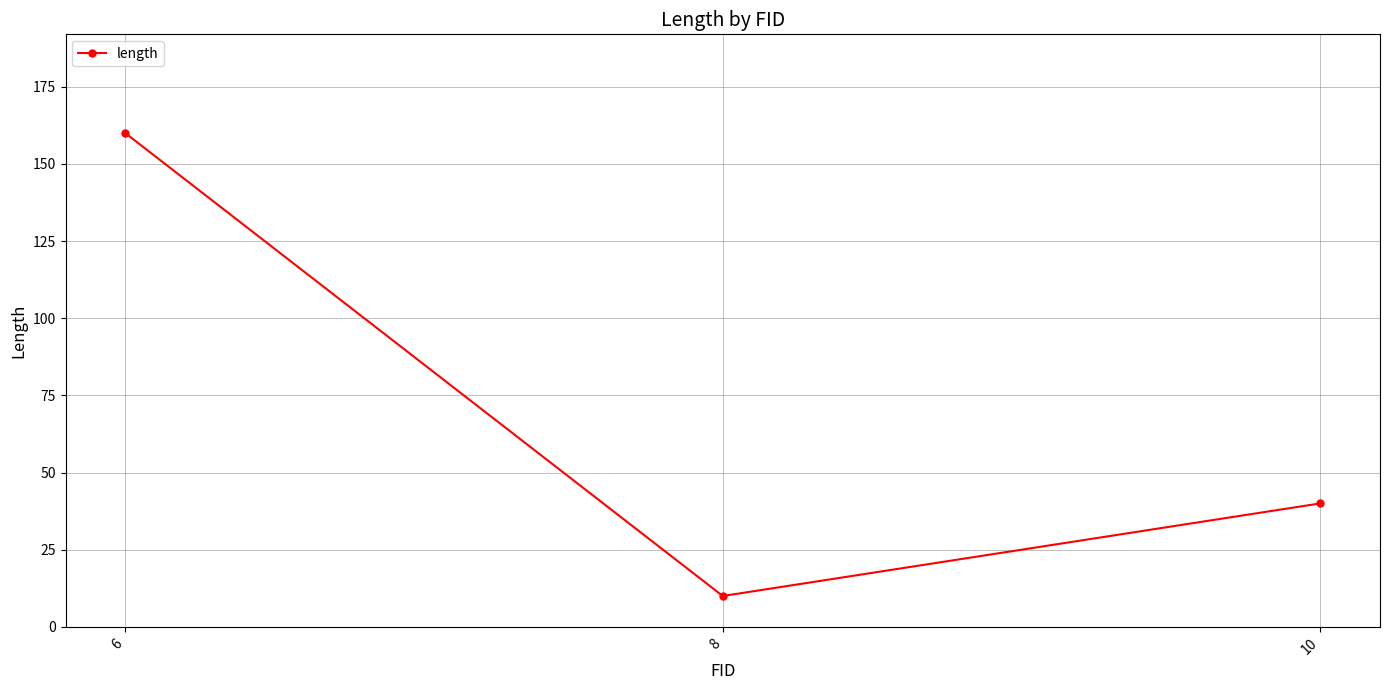

List the labels in order of value, smallest first.

8, 10, 6